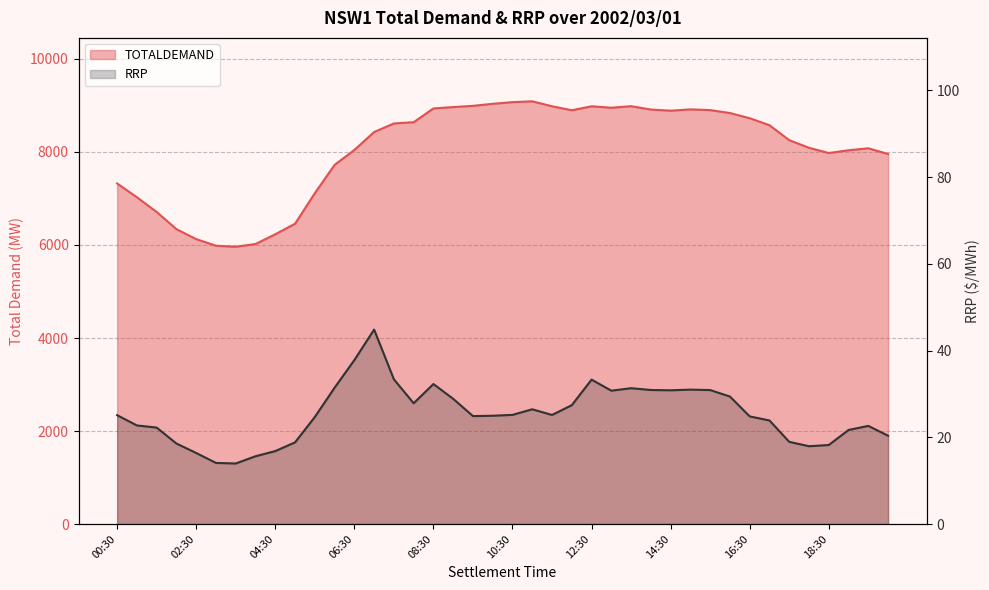

What value does the TOTALDEMAND series have at 06:00?

7722.2